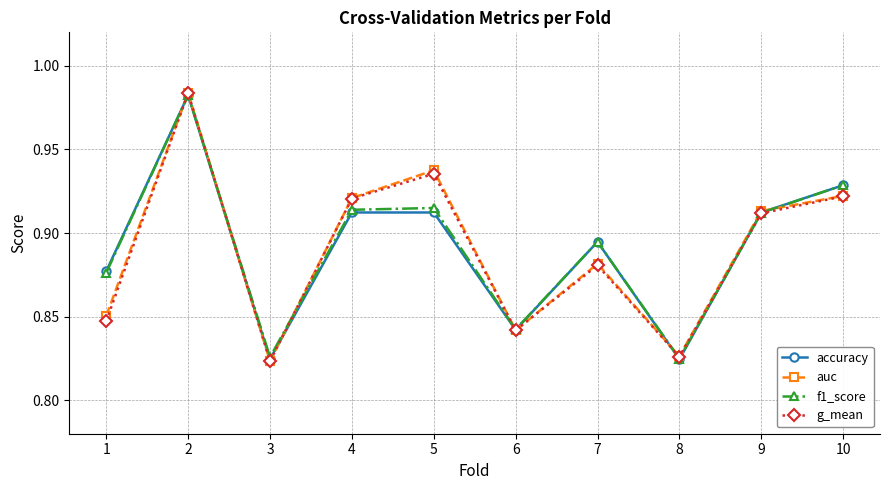

At how many categories does at least one series exceed 0?

10